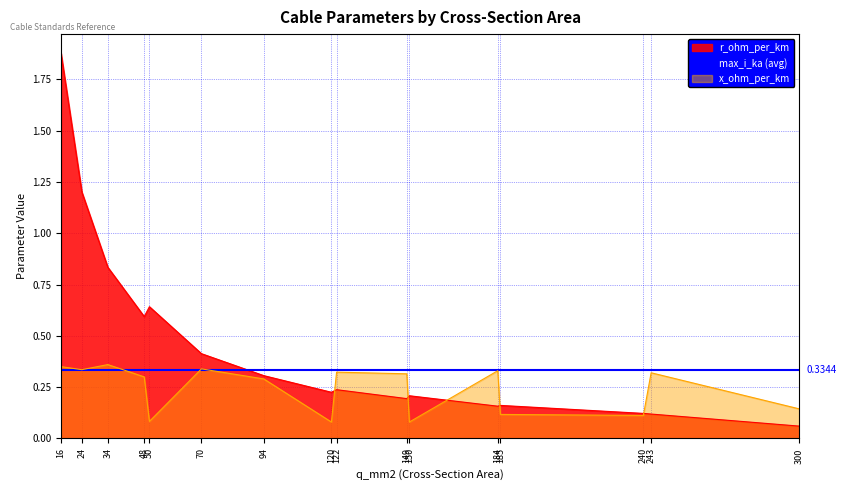

What is the total value across all series at 34?

1.2